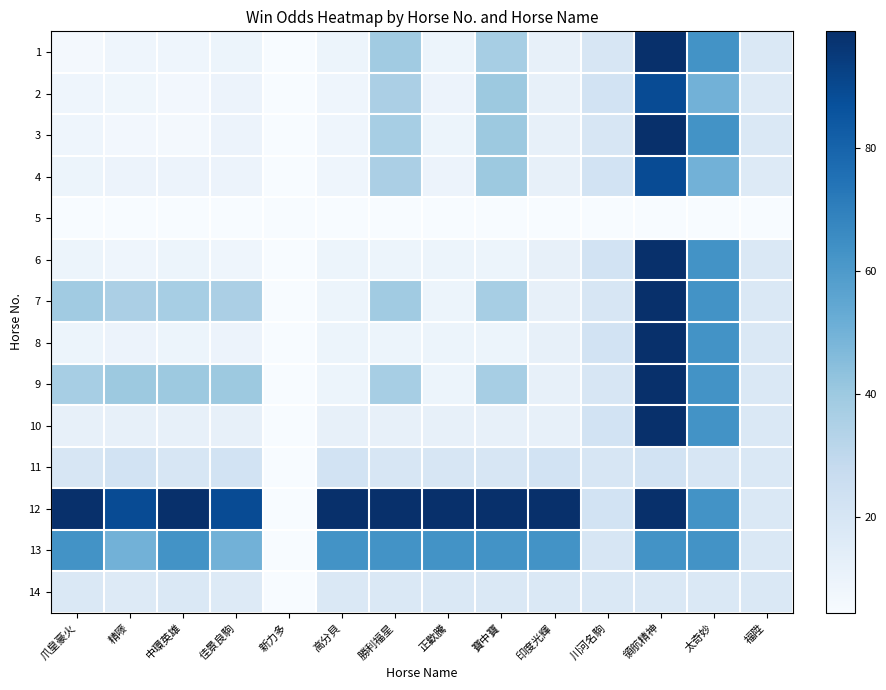

Reading left to right, transcribe all the data shown in this chart.

1: 爪皇豪火=6.2	精嘜=8.9	中環英雄=8.6	佳景良駒=9.3	新力多=4.5	高分貝=9.3	勝利福星=39.0	正歡騰=9.3	寶中寶=37.0	印度光輝=12.0	川河名駒=20.0	領航精神=99.0	太奇妙=63.0	福陞=18.0
2: 爪皇豪火=8.9	精嘜=8.1	中環英雄=6.9	佳景良駒=9.9	新力多=4.5	高分貝=8.6	勝利福星=36.0	正歡騰=10.0	寶中寶=40.0	印度光輝=12.0	川河名駒=22.0	領航精神=89.0	太奇妙=50.0	福陞=17.0
3: 爪皇豪火=8.6	精嘜=6.9	中環英雄=6.7	佳景良駒=9.8	新力多=4.5	高分貝=8.6	勝利福星=37.0	正歡騰=9.3	寶中寶=40.0	印度光輝=12.0	川河名駒=20.0	領航精神=99.0	太奇妙=63.0	福陞=18.0
4: 爪皇豪火=9.3	精嘜=9.9	中環英雄=9.8	佳景良駒=9.8	新力多=4.5	高分貝=8.6	勝利福星=36.0	正歡騰=10.0	寶中寶=40.0	印度光輝=12.0	川河名駒=22.0	領航精神=89.0	太奇妙=50.0	福陞=17.0
5: 爪皇豪火=4.8	精嘜=4.5	中環英雄=4.8	佳景良駒=4.5	新力多=4.8	高分貝=4.8	勝利福星=4.8	正歡騰=4.8	寶中寶=4.8	印度光輝=4.5	川河名駒=4.5	領航精神=4.5	太奇妙=4.5	福陞=4.5
6: 爪皇豪火=9.3	精嘜=8.6	中環英雄=9.3	佳景良駒=8.6	新力多=4.8	高分貝=9.3	勝利福星=9.3	正歡騰=9.3	寶中寶=9.3	印度光輝=12.0	川河名駒=22.0	領航精神=99.0	太奇妙=63.0	福陞=18.0
7: 爪皇豪火=39.0	精嘜=36.0	中環英雄=37.0	佳景良駒=36.0	新力多=4.8	高分貝=9.3	勝利福星=39.0	正歡騰=9.3	寶中寶=37.0	印度光輝=12.0	川河名駒=20.0	領航精神=99.0	太奇妙=63.0	福陞=18.0
8: 爪皇豪火=9.3	精嘜=10.0	中環英雄=9.3	佳景良駒=10.0	新力多=4.8	高分貝=9.3	勝利福星=9.3	正歡騰=9.3	寶中寶=9.3	印度光輝=12.0	川河名駒=22.0	領航精神=99.0	太奇妙=63.0	福陞=18.0
9: 爪皇豪火=37.0	精嘜=40.0	中環英雄=40.0	佳景良駒=40.0	新力多=4.8	高分貝=9.3	勝利福星=37.0	正歡騰=9.3	寶中寶=37.0	印度光輝=12.0	川河名駒=20.0	領航精神=99.0	太奇妙=63.0	福陞=18.0
10: 爪皇豪火=12.0	精嘜=12.0	中環英雄=12.0	佳景良駒=12.0	新力多=4.5	高分貝=12.0	勝利福星=12.0	正歡騰=12.0	寶中寶=12.0	印度光輝=12.0	川河名駒=22.0	領航精神=99.0	太奇妙=63.0	福陞=18.0
11: 爪皇豪火=20.0	精嘜=22.0	中環英雄=20.0	佳景良駒=22.0	新力多=4.5	高分貝=22.0	勝利福星=20.0	正歡騰=20.0	寶中寶=20.0	印度光輝=22.0	川河名駒=20.0	領航精神=22.0	太奇妙=20.0	福陞=18.0
12: 爪皇豪火=99.0	精嘜=89.0	中環英雄=99.0	佳景良駒=89.0	新力多=4.5	高分貝=99.0	勝利福星=99.0	正歡騰=99.0	寶中寶=99.0	印度光輝=99.0	川河名駒=22.0	領航精神=99.0	太奇妙=63.0	福陞=18.0
13: 爪皇豪火=63.0	精嘜=50.0	中環英雄=63.0	佳景良駒=50.0	新力多=4.5	高分貝=63.0	勝利福星=63.0	正歡騰=63.0	寶中寶=63.0	印度光輝=63.0	川河名駒=20.0	領航精神=63.0	太奇妙=63.0	福陞=18.0
14: 爪皇豪火=18.0	精嘜=17.0	中環英雄=18.0	佳景良駒=17.0	新力多=4.5	高分貝=18.0	勝利福星=18.0	正歡騰=18.0	寶中寶=18.0	印度光輝=18.0	川河名駒=18.0	領航精神=18.0	太奇妙=18.0	福陞=18.0